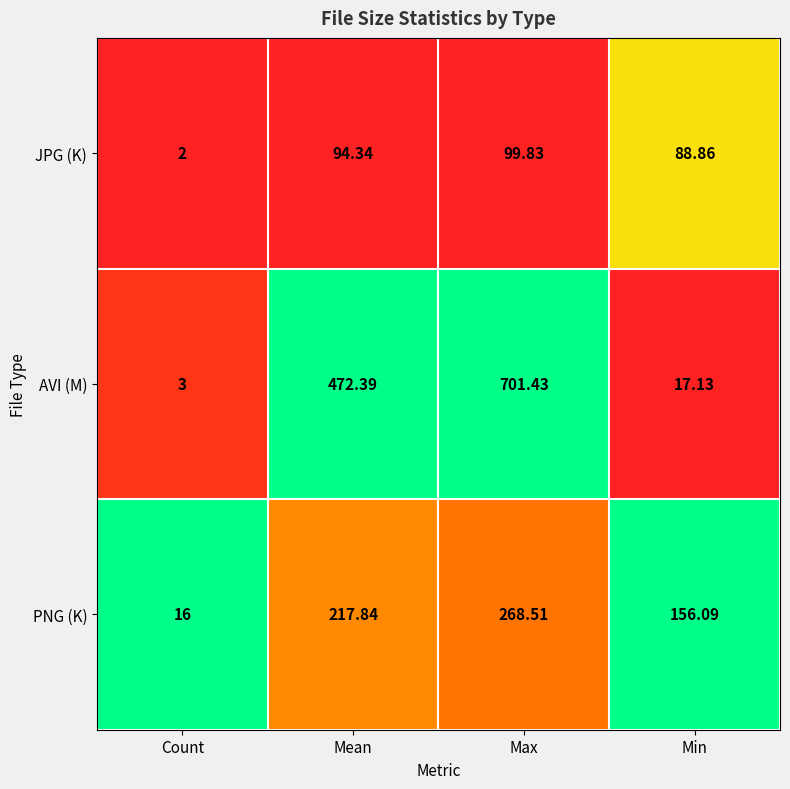

Which category has the lowest value across all series?

Count